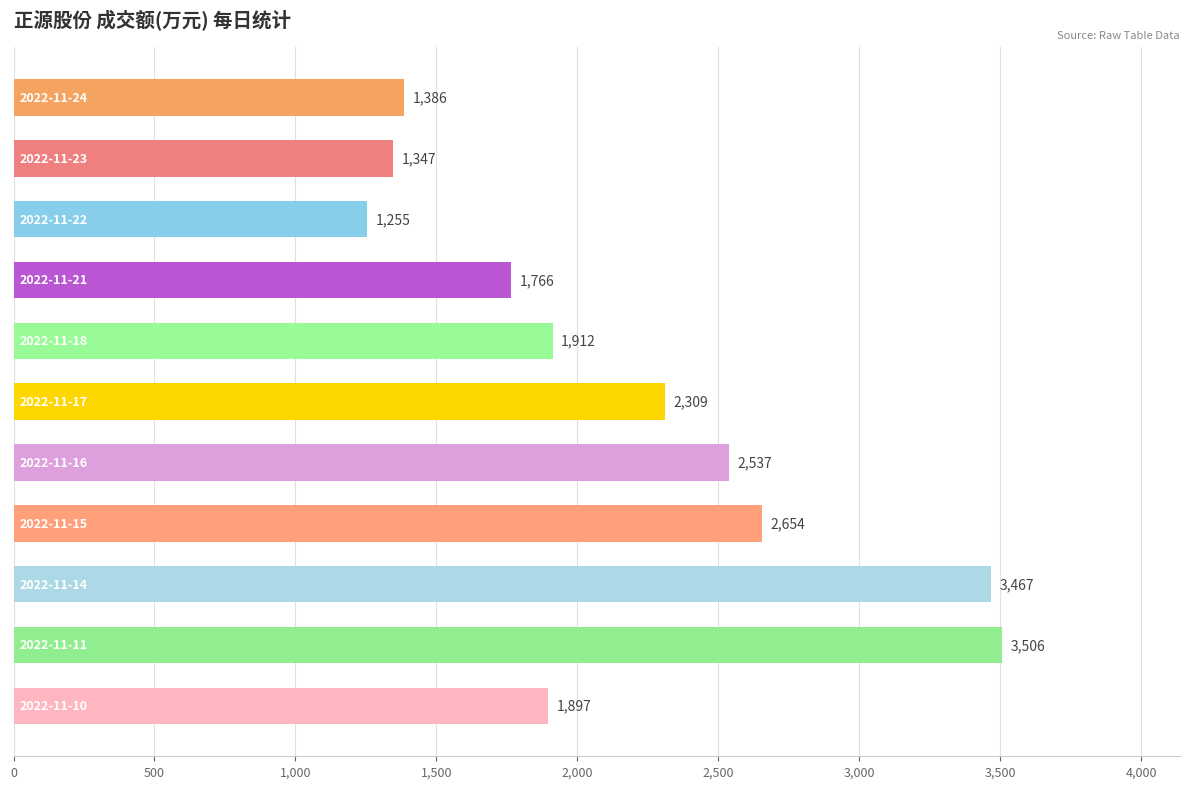

What is the greatest value displayed?

3506